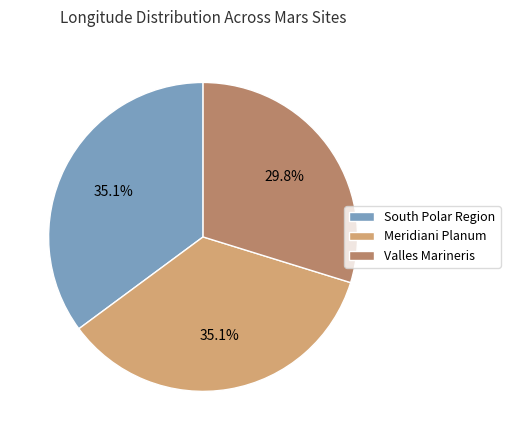

What is the smallest slice in the pie chart?

Valles Marineris